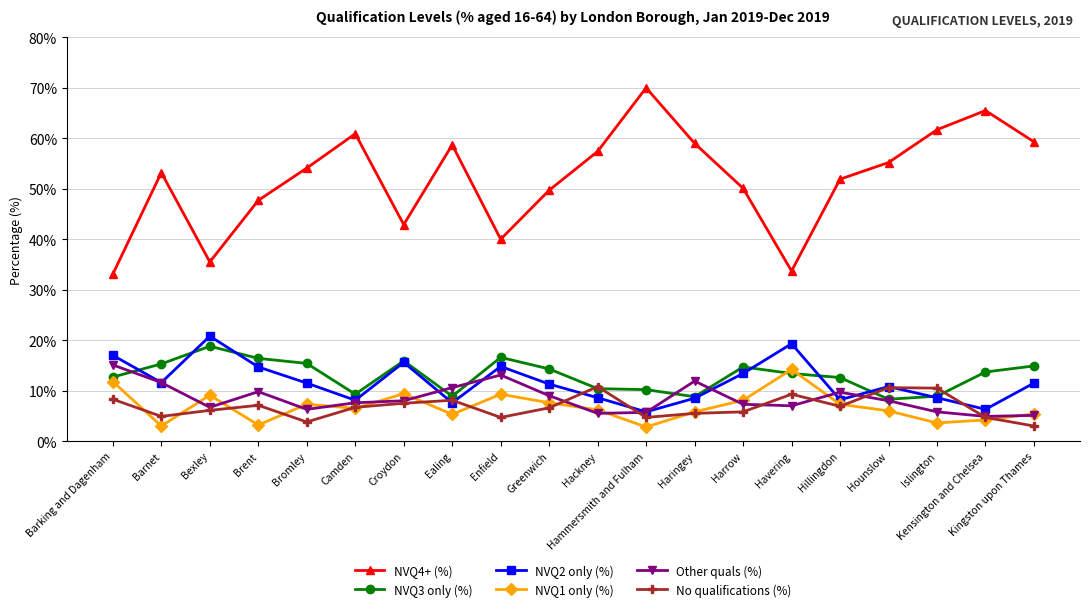

Is it true that No qualifications (%) equals 9.7 at Haringey?

False